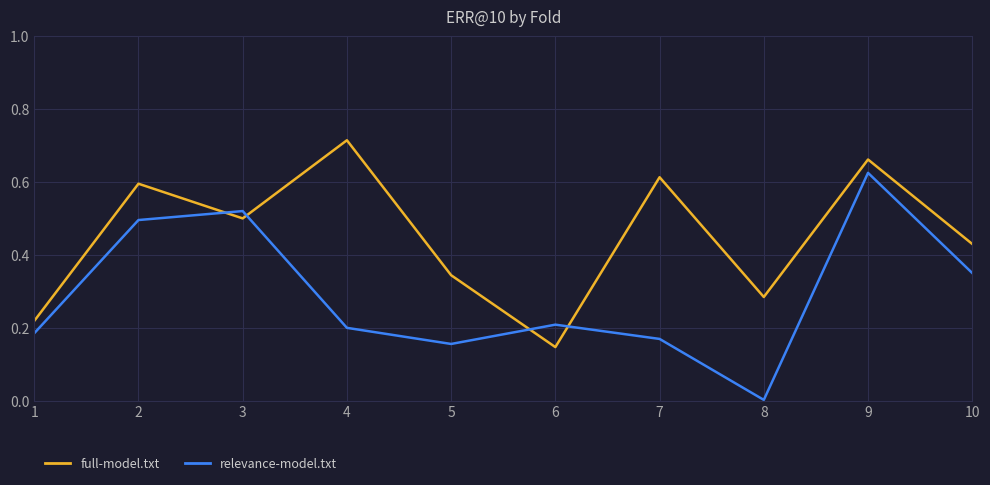

True or false: relevance-model.txt has more than 1 interior local peaks.

True